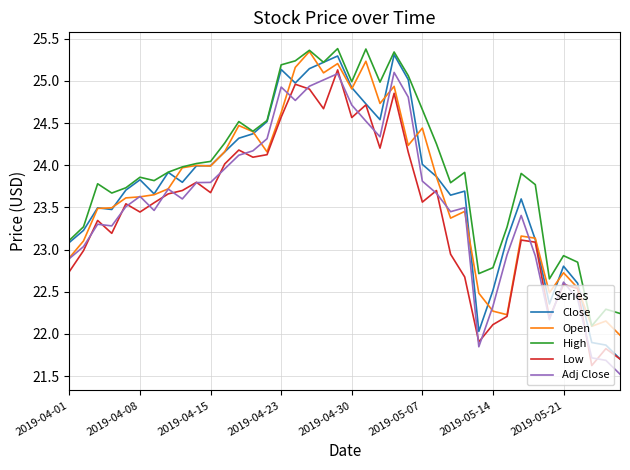

Which series has the largest total across all categories?

High